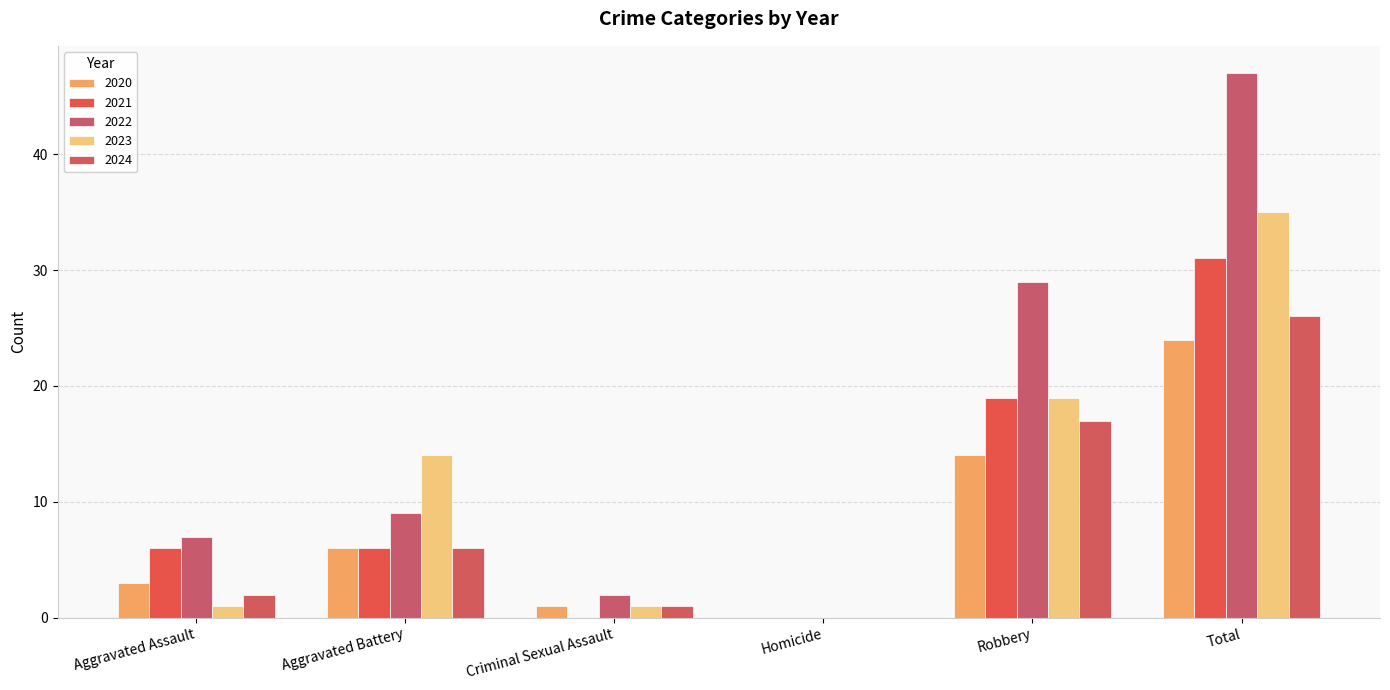

True or false: 2021 has a value of 10 at Total.

False